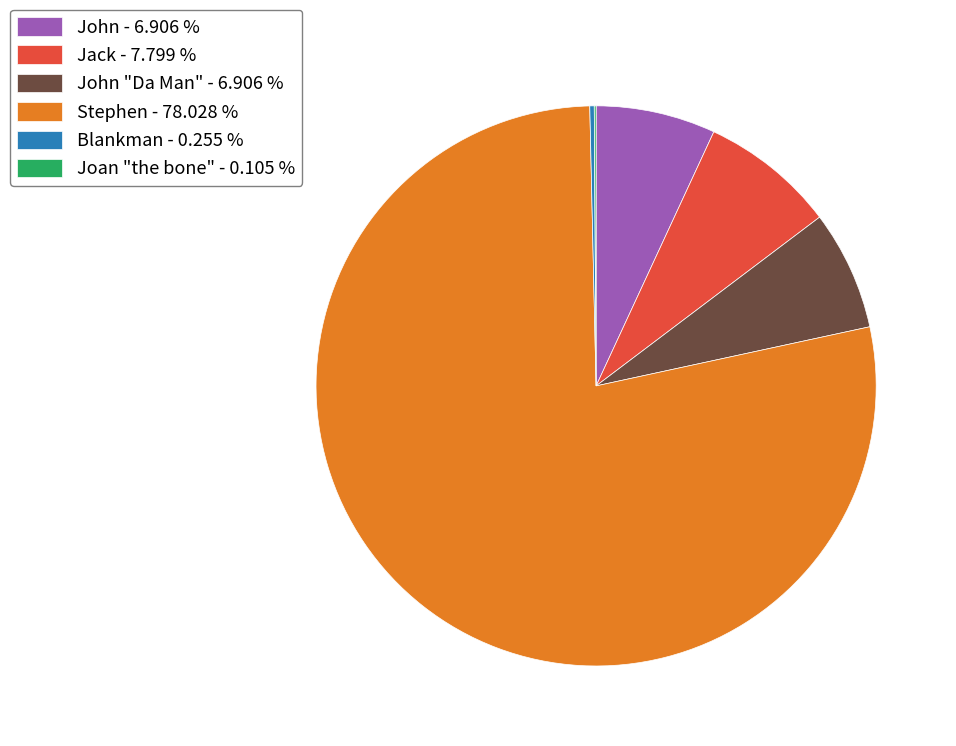

Which slice represents more than half of the pie?

Stephen - 78.028 %